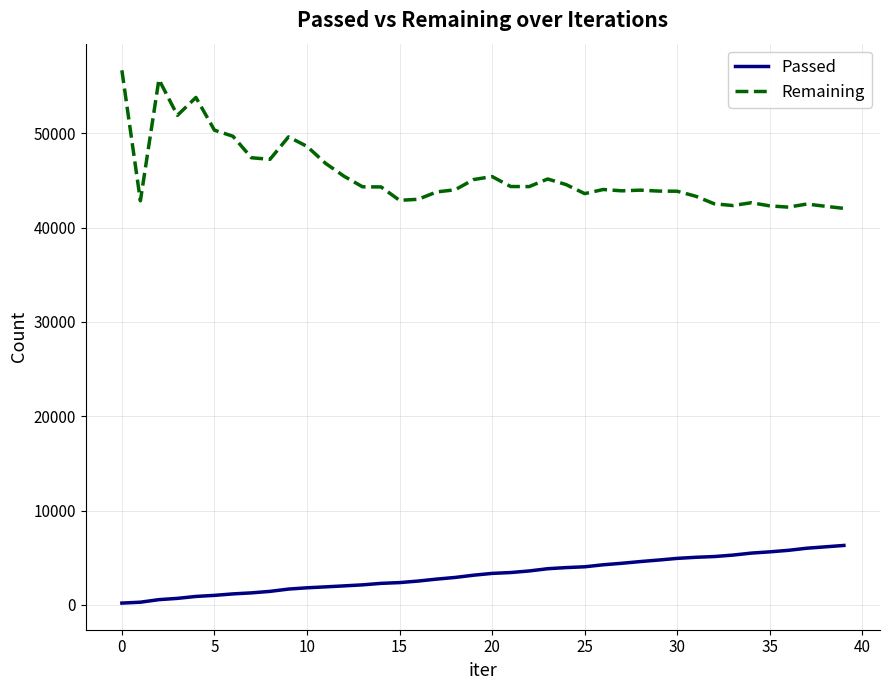

Which series has the largest total across all categories?

Remaining